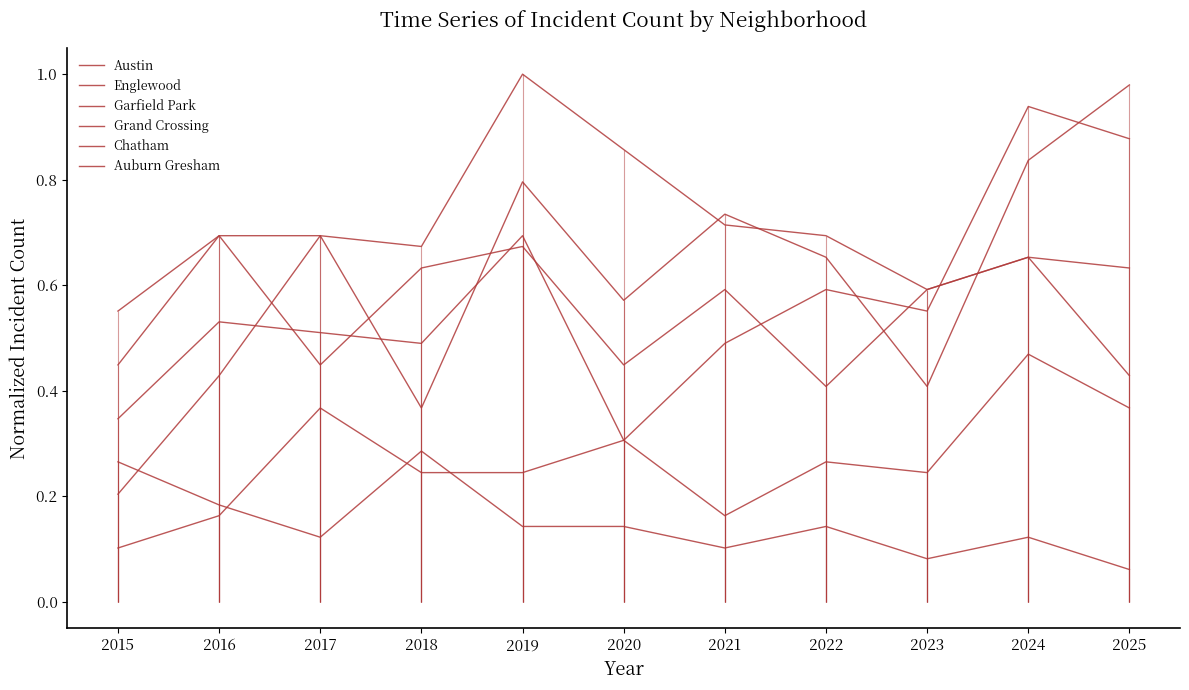

Between which two adjacent categories do Chatham and Auburn Gresham first intersect?

2016 and 2017